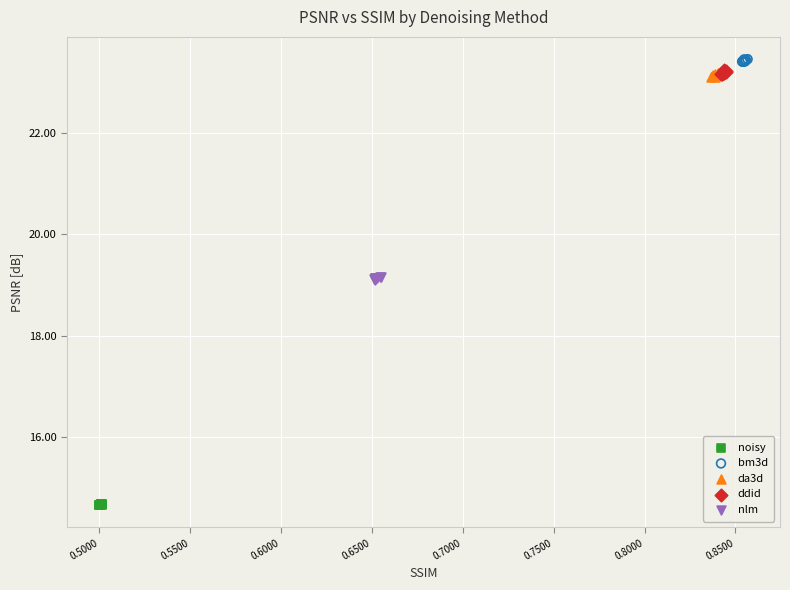

Which series reaches the minimum Y coordinate?

noisy